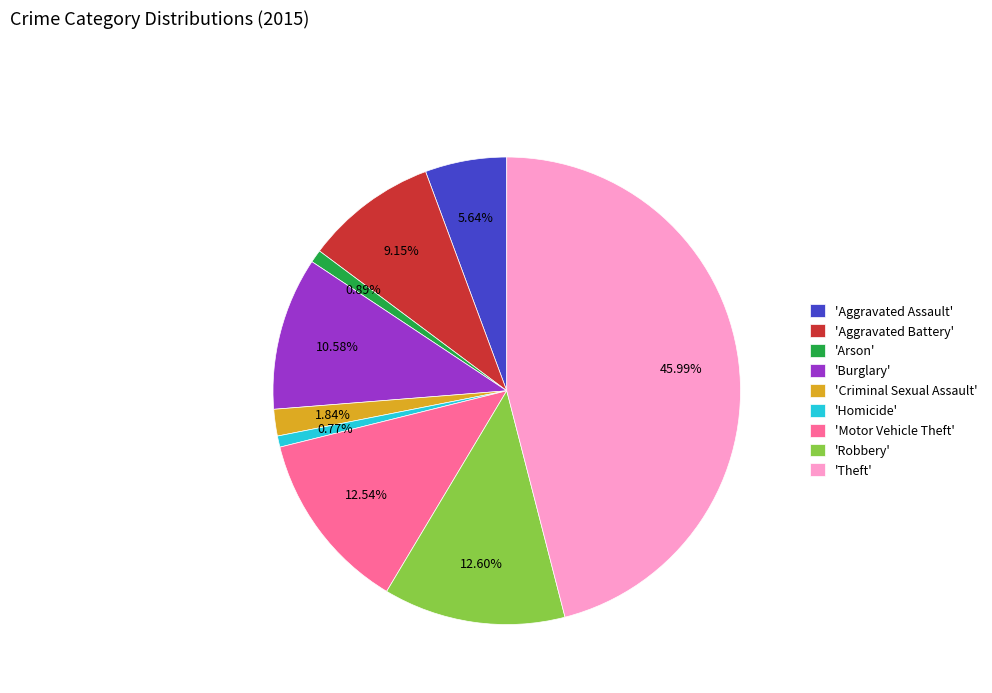

Does 'Homicide' represent more than half of the total?

No